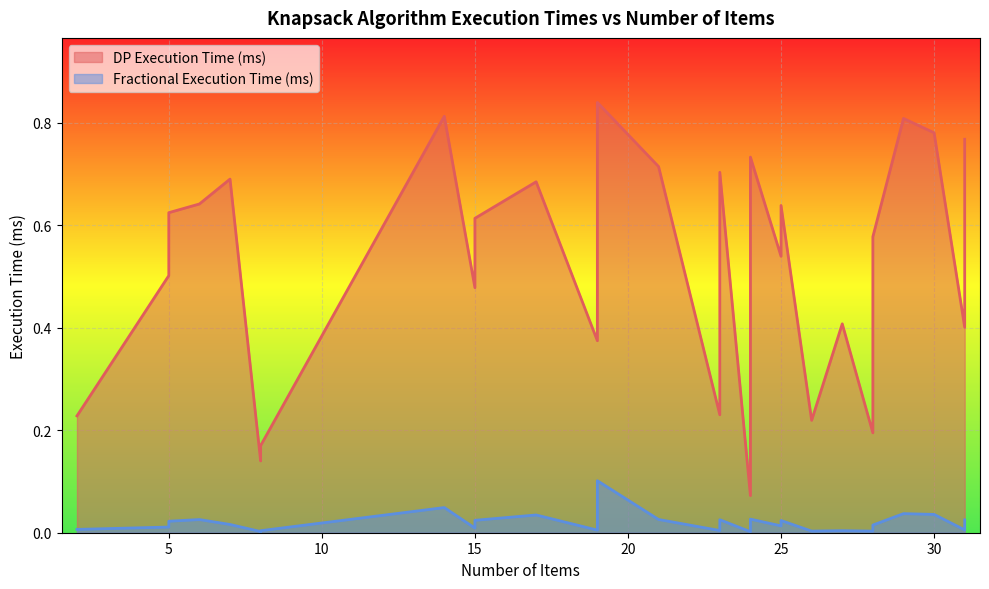

What is the sum of the DP Execution Time (ms) values at 8 and 25?

0.8